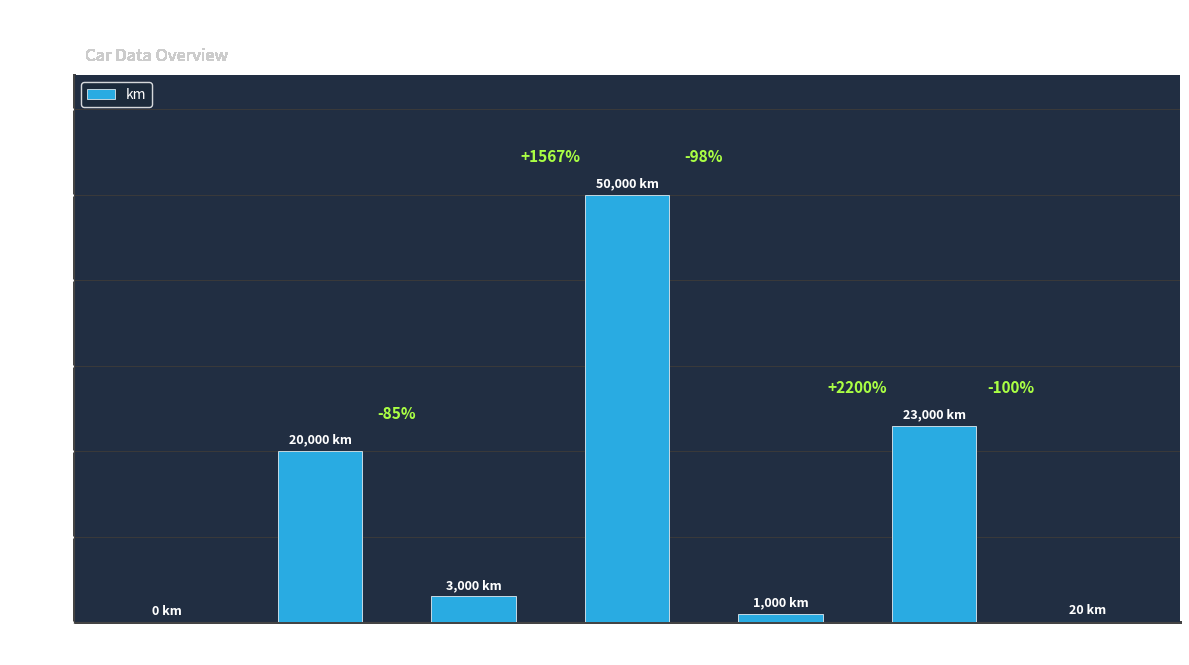

Are the bars horizontal?

No